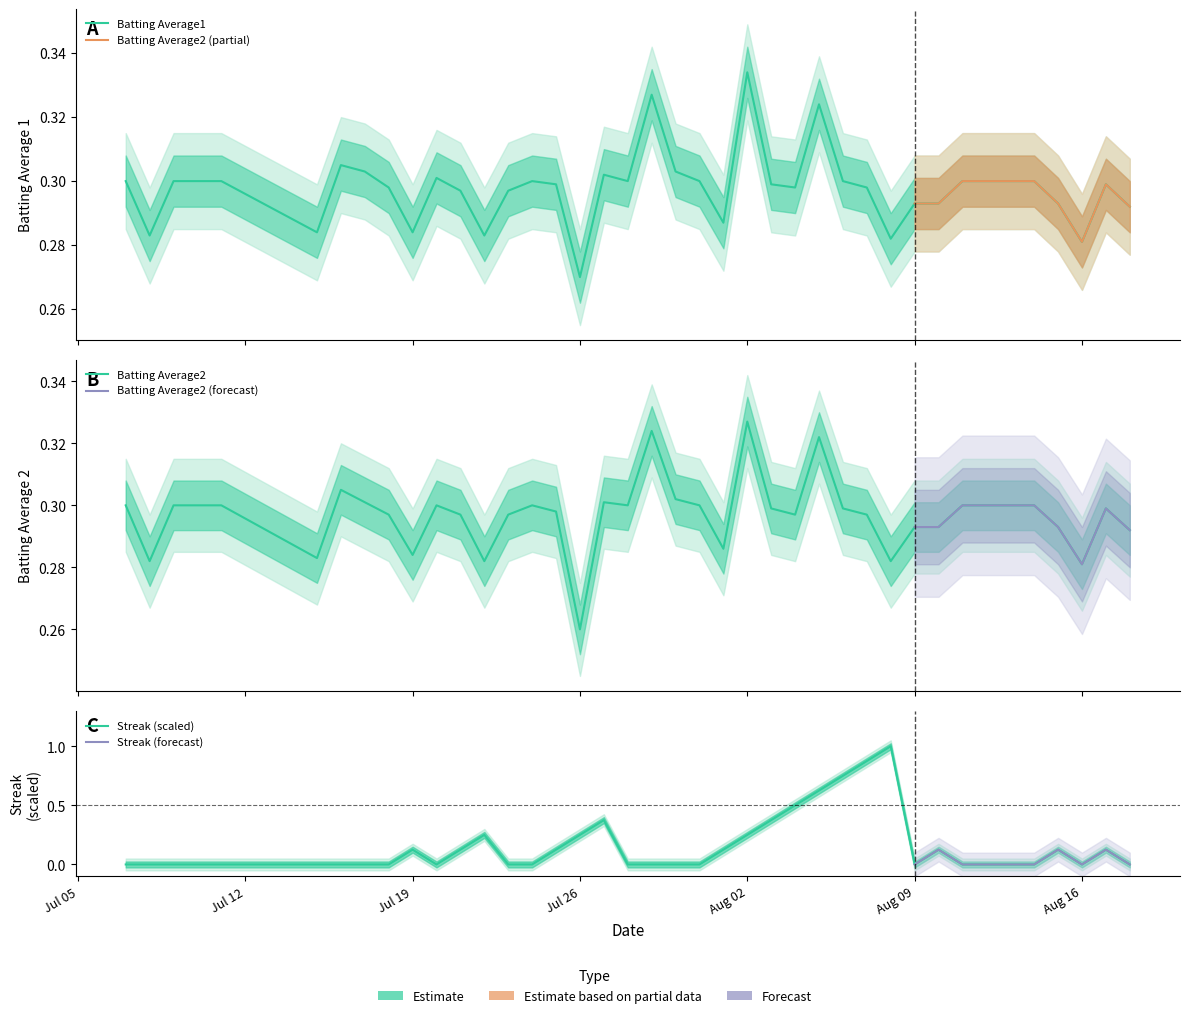

Is the value of Batting Average1 at 37 greater than the value of Streak at Jul 19?

Yes